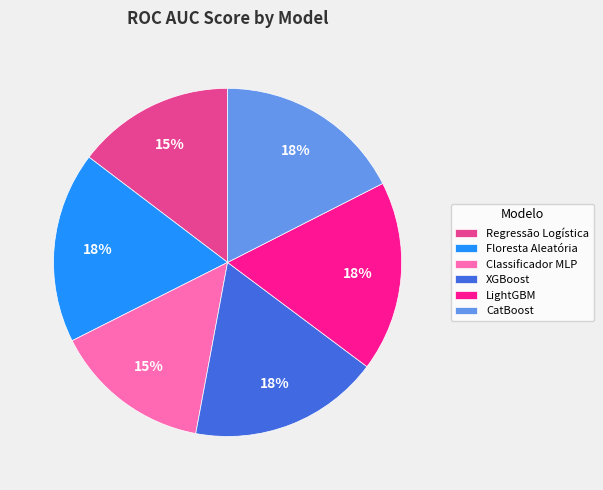

To the nearest percent, what is the average slice percentage?

17%